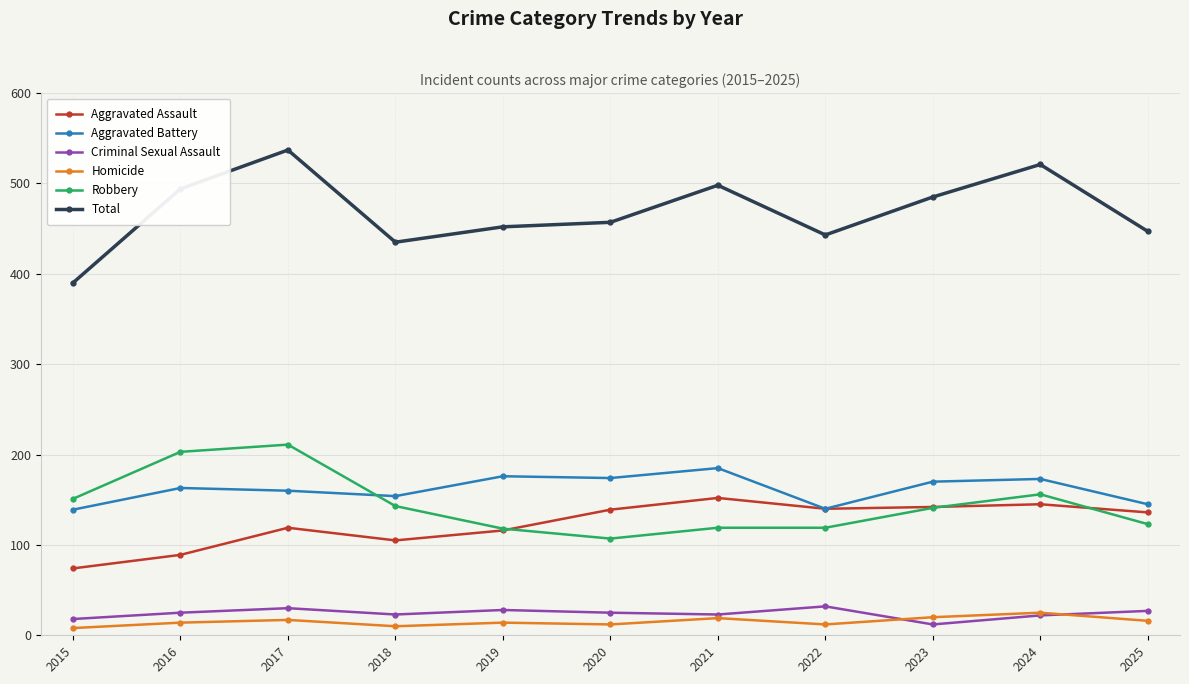

What is the sum of all Criminal Sexual Assault values?

265